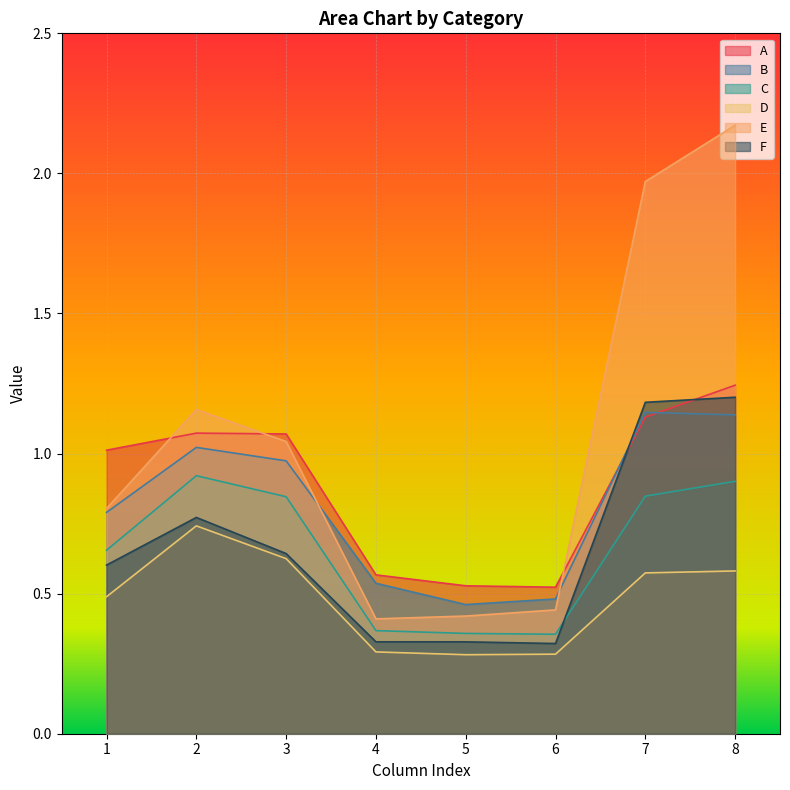

What are all the series names shown in the legend?

A, B, C, D, E, F